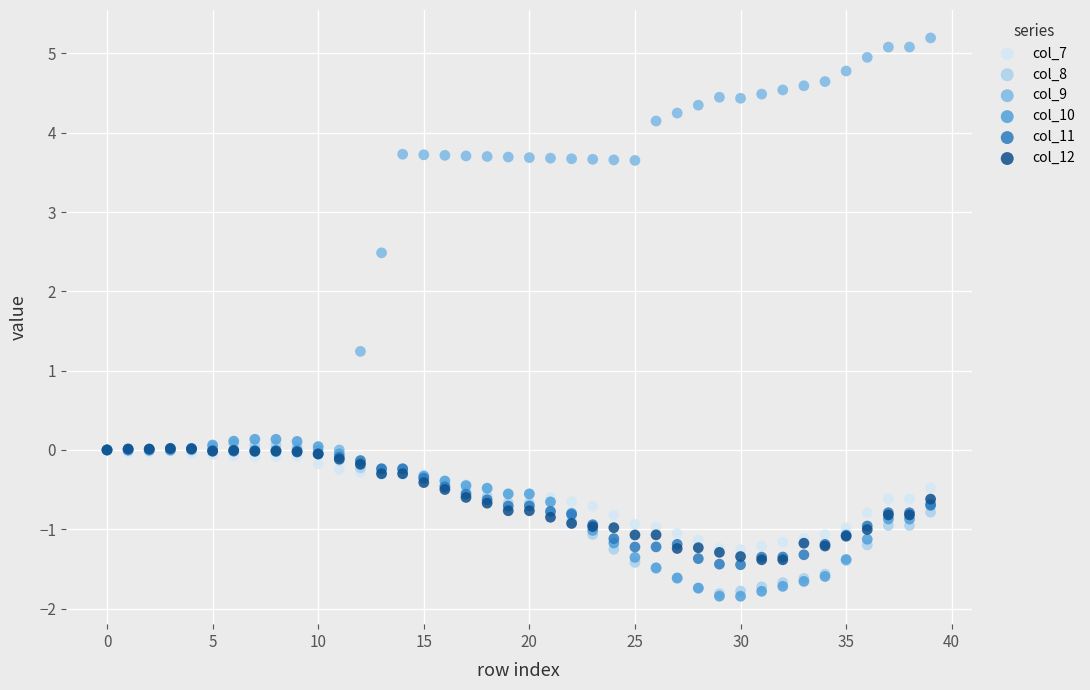

In the col_9 series, what Y value is closest to 2?

2.5